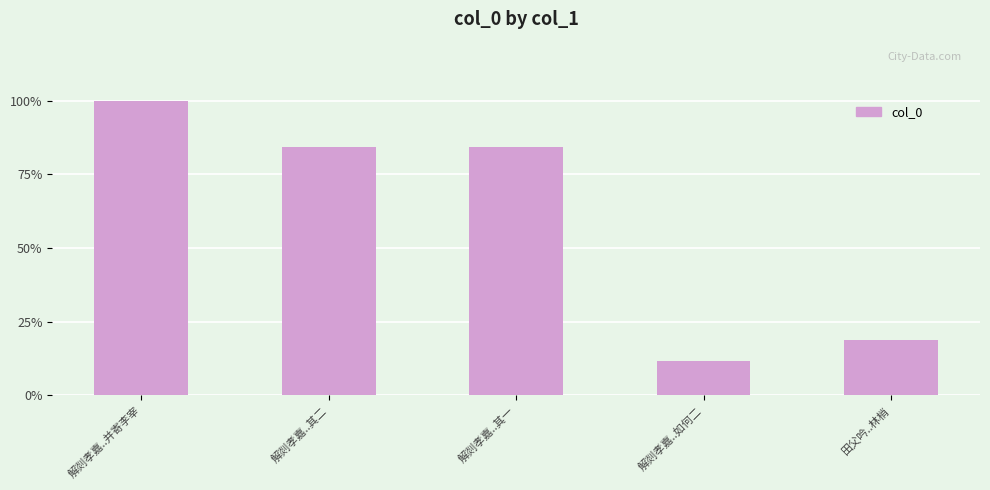

At which label is the value closest to 625286?

解剡孝嘉..其一